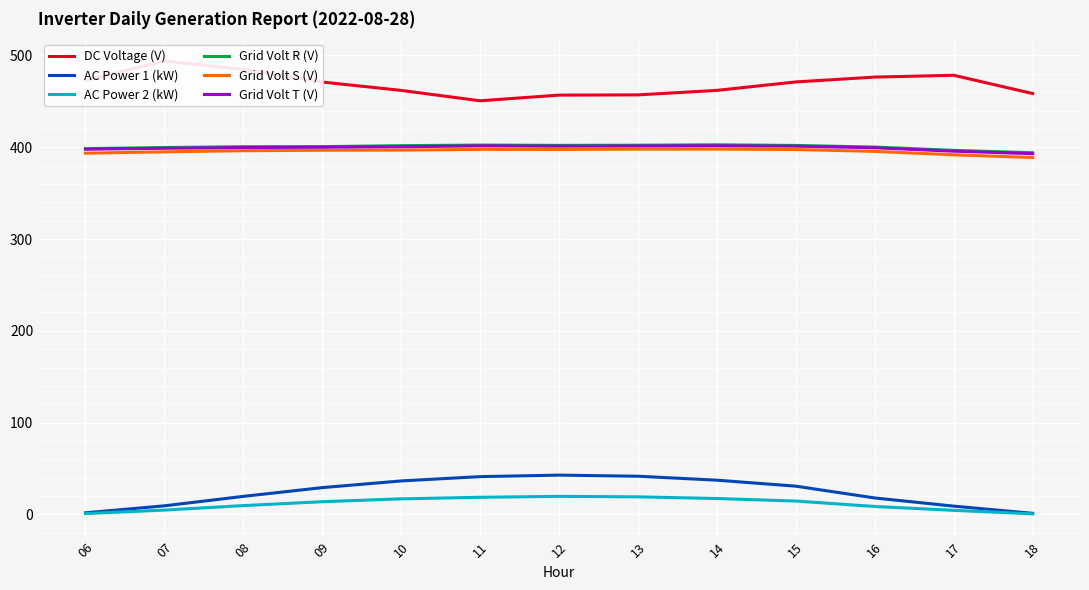

Reading left to right, extract all data points from this chart.

DC Voltage (V): 473.0	493.9	484.9	471.1	462.0	450.6	456.8	457.1	462.0	471.2	476.5	478.5	458.6
AC Power 1 (kW): 1.6	9.3	19.6	29.1	36.4	41.1	42.7	41.5	37.2	30.7	17.8	8.9	1.1
AC Power 2 (kW): 0.8	4.6	9.5	13.8	16.9	18.6	19.6	19.0	17.2	14.5	8.6	4.3	0.5
Grid Volt R (V): 398.5	399.7	400.6	400.7	401.7	402.4	402.1	402.2	402.7	402.0	400.2	396.6	394.0
Grid Volt S (V): 393.5	395.0	396.2	396.8	396.9	397.7	397.6	397.9	398.0	397.6	395.5	391.8	388.8
Grid Volt T (V): 397.9	398.9	399.6	400.1	400.6	401.5	401.2	401.4	401.6	401.2	399.4	395.7	393.0